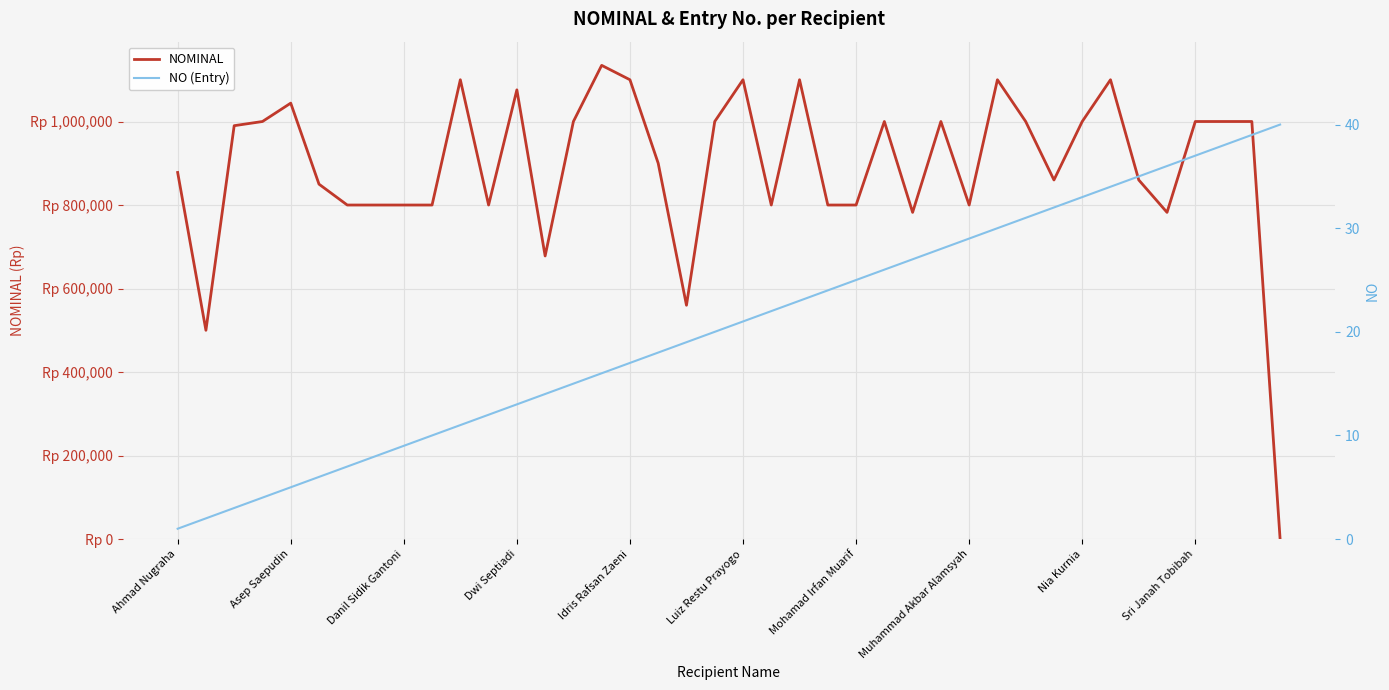

Is it true that NO (Entry) equals 22 at 15?

False